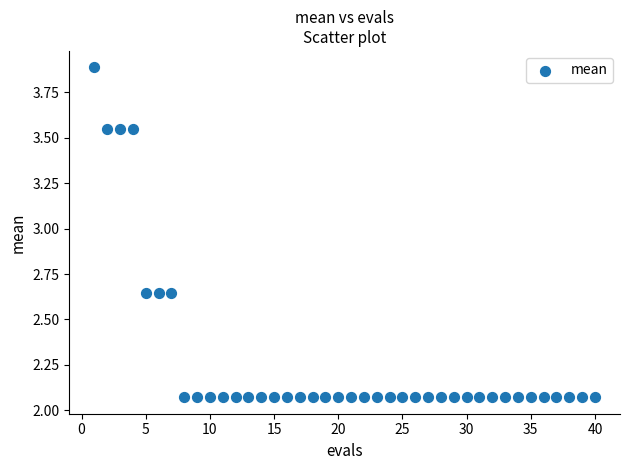

What is the range of X values (max minus min)?

39.0